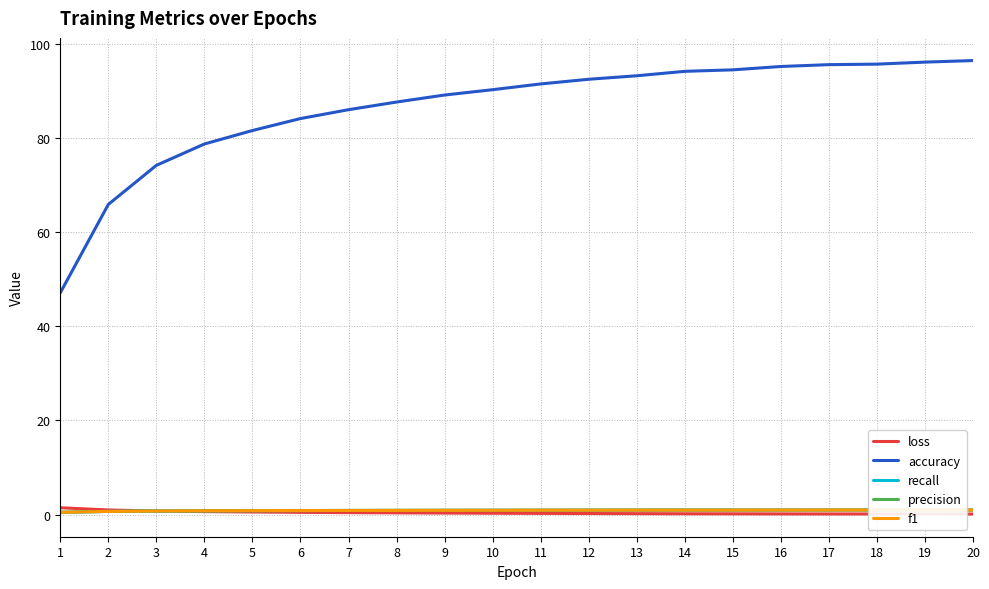

How many times do f1 and loss cross each other?

1